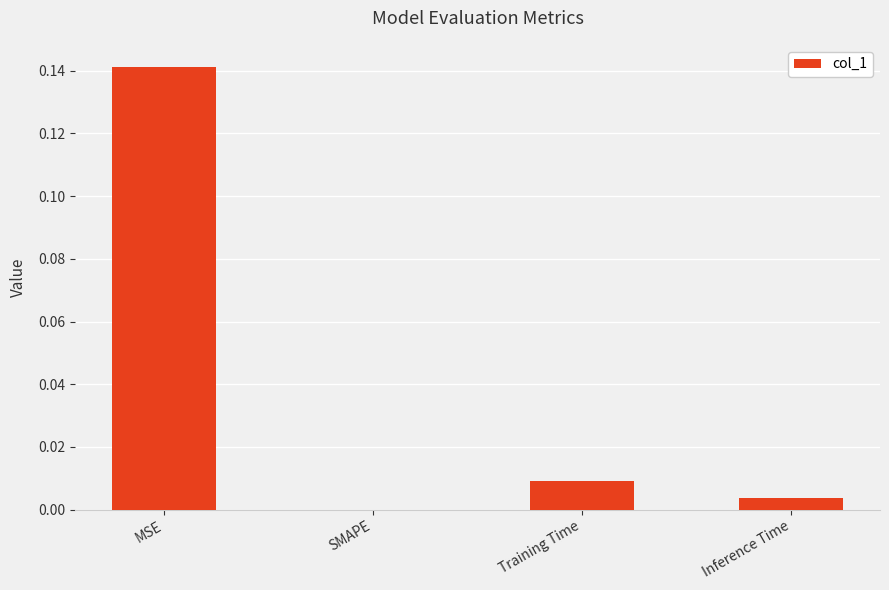

Which has a higher value, Training Time or MSE?

MSE